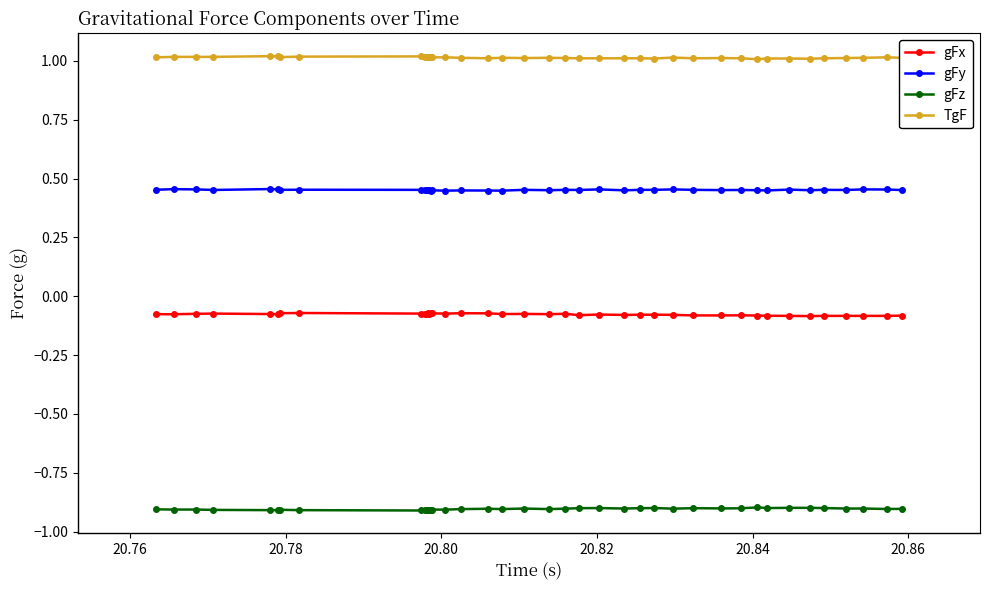

Rank the series by their maximum value, from lowest to highest.

gFz, gFx, gFy, TgF